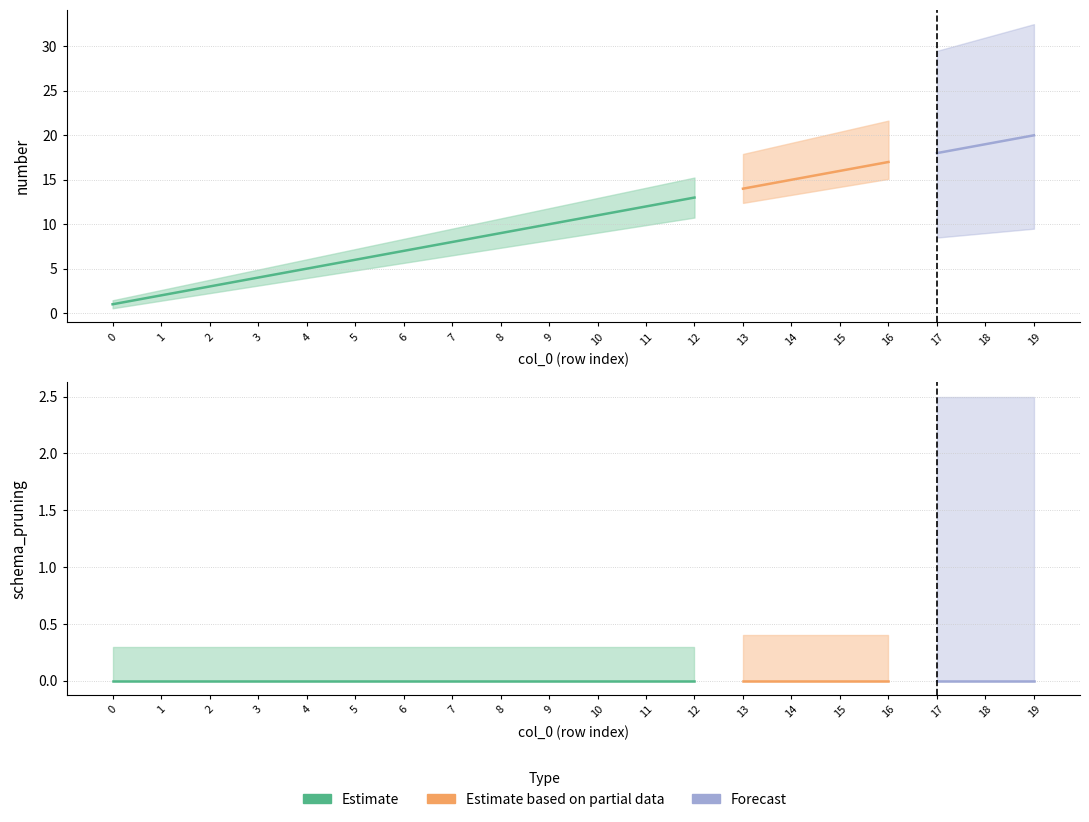

Is this an area chart (filled region under the line)?

No